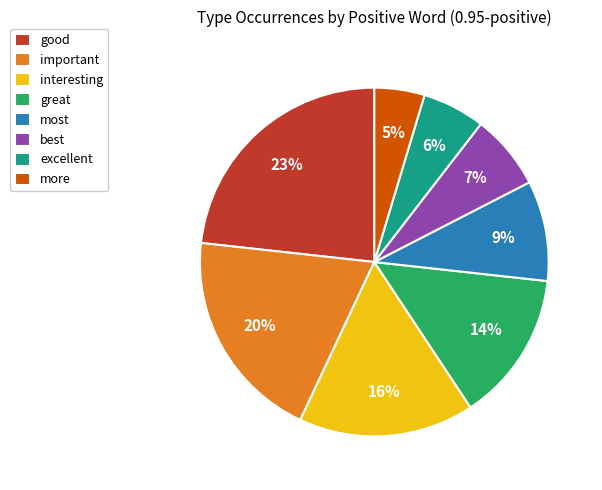

True or false: most accounts for 9% of the total.

True